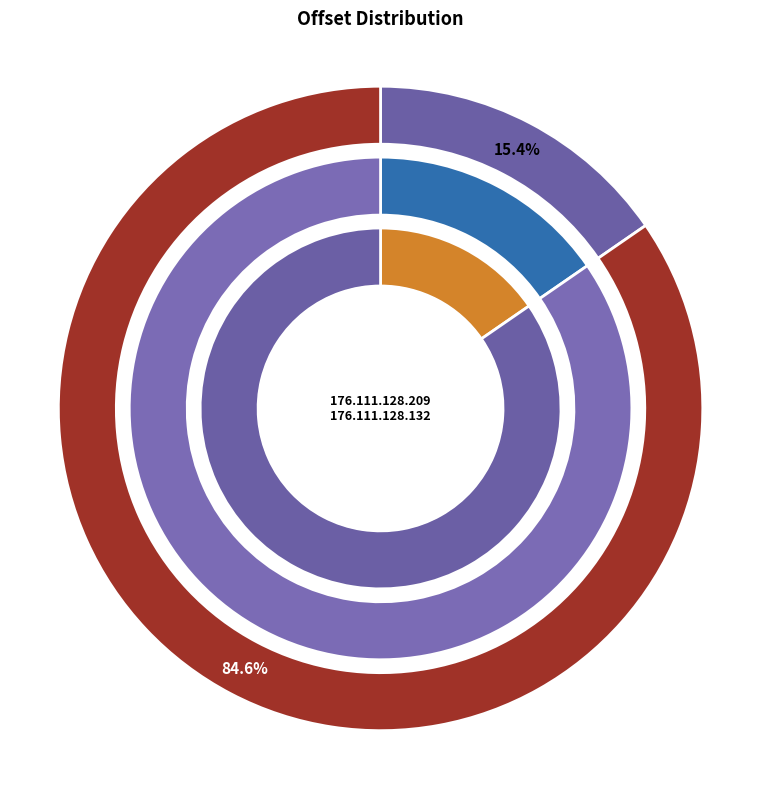

True or false: 176.111.128.209 accounts for 26% of the total.

False